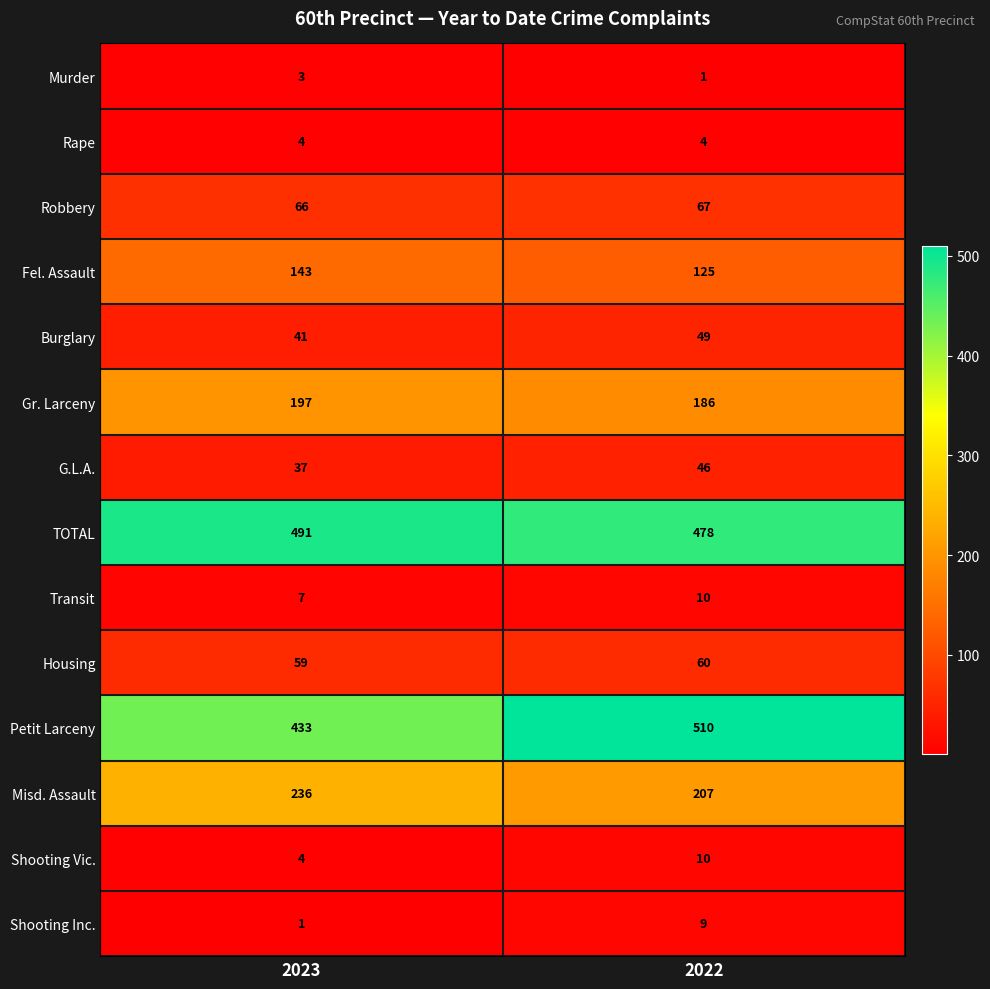

Which label corresponds to the largest value in the chart?

2022